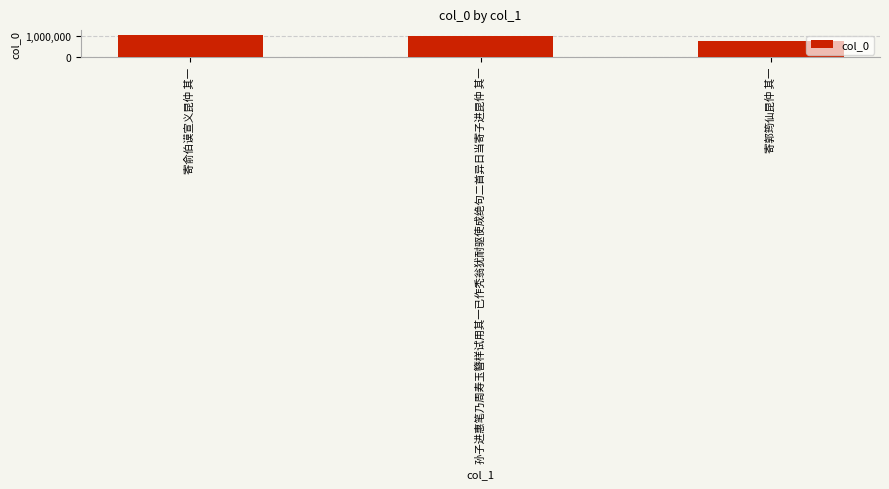

What is the difference between the second highest and minimum values?

223569